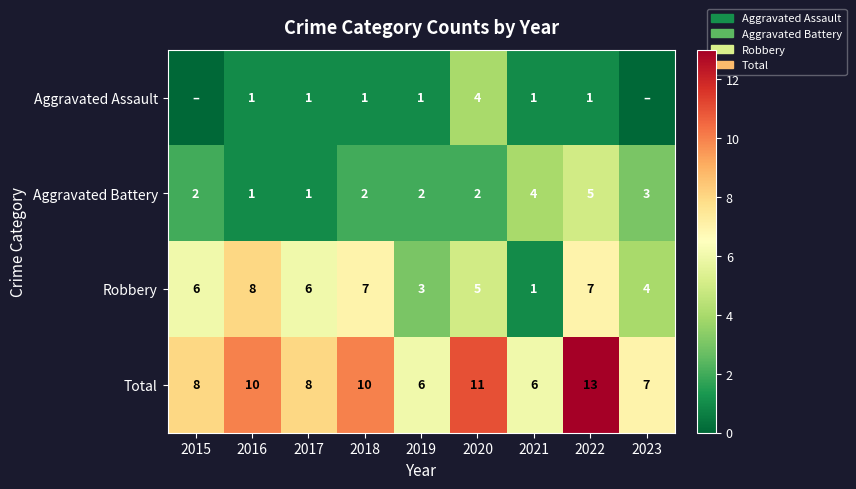

At which category is the sum across all series the highest?

2022